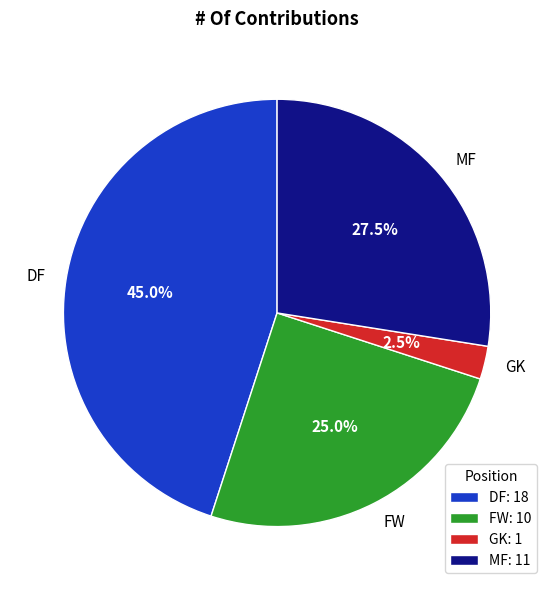

Does FW account for over 50% of the chart?

No